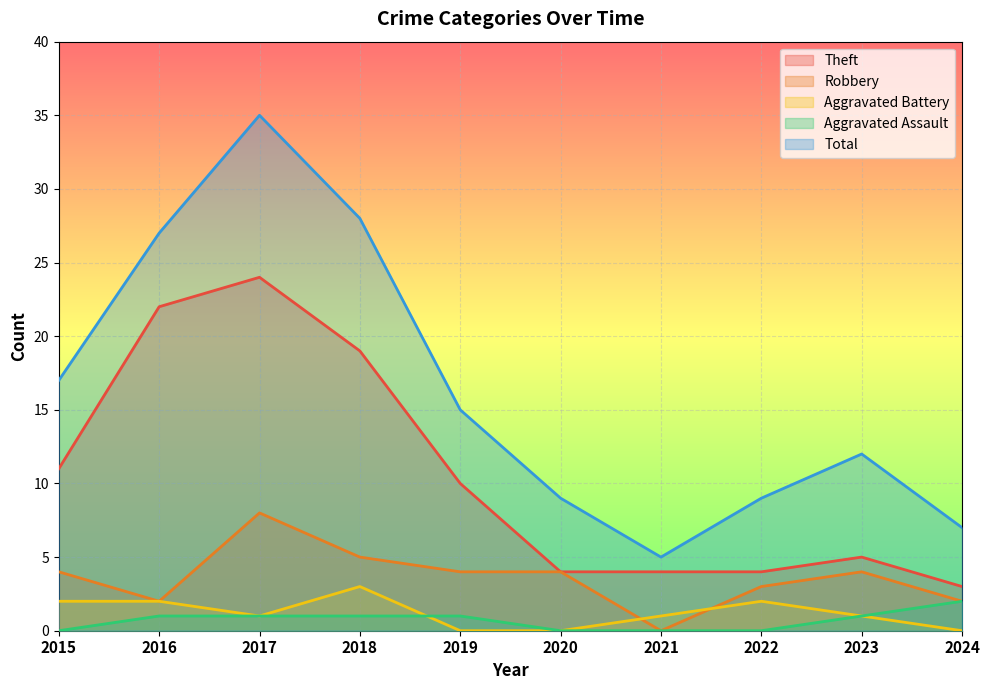

Reading right to left, transcribe all the data shown in this chart.

Theft: 2024=3	2023=5	2022=4	2021=4	2020=4	2019=10	2018=19	2017=24	2016=22	2015=11
Robbery: 2024=2	2023=4	2022=3	2021=0	2020=4	2019=4	2018=5	2017=8	2016=2	2015=4
Aggravated Battery: 2024=0	2023=1	2022=2	2021=1	2020=0	2019=0	2018=3	2017=1	2016=2	2015=2
Aggravated Assault: 2024=2	2023=1	2022=0	2021=0	2020=0	2019=1	2018=1	2017=1	2016=1	2015=0
Total: 2024=7	2023=12	2022=9	2021=5	2020=9	2019=15	2018=28	2017=35	2016=27	2015=17